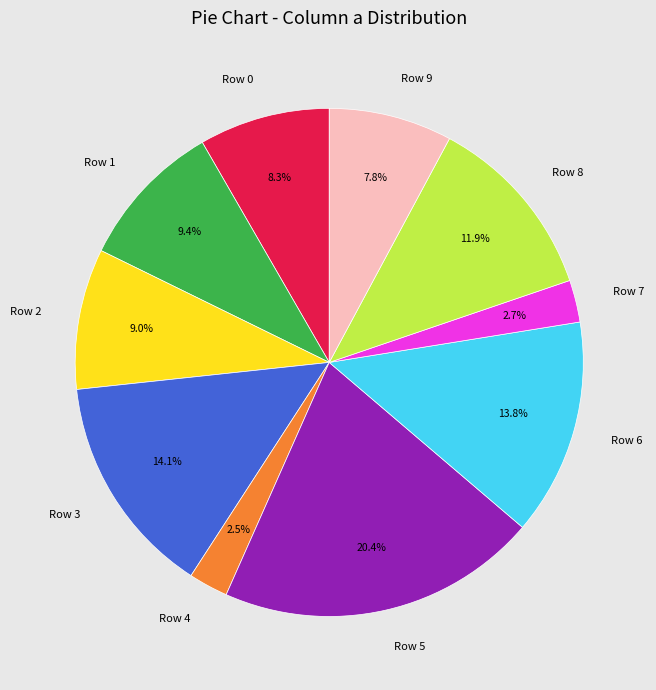

Between Row 9 and Row 6, which is larger?

Row 6